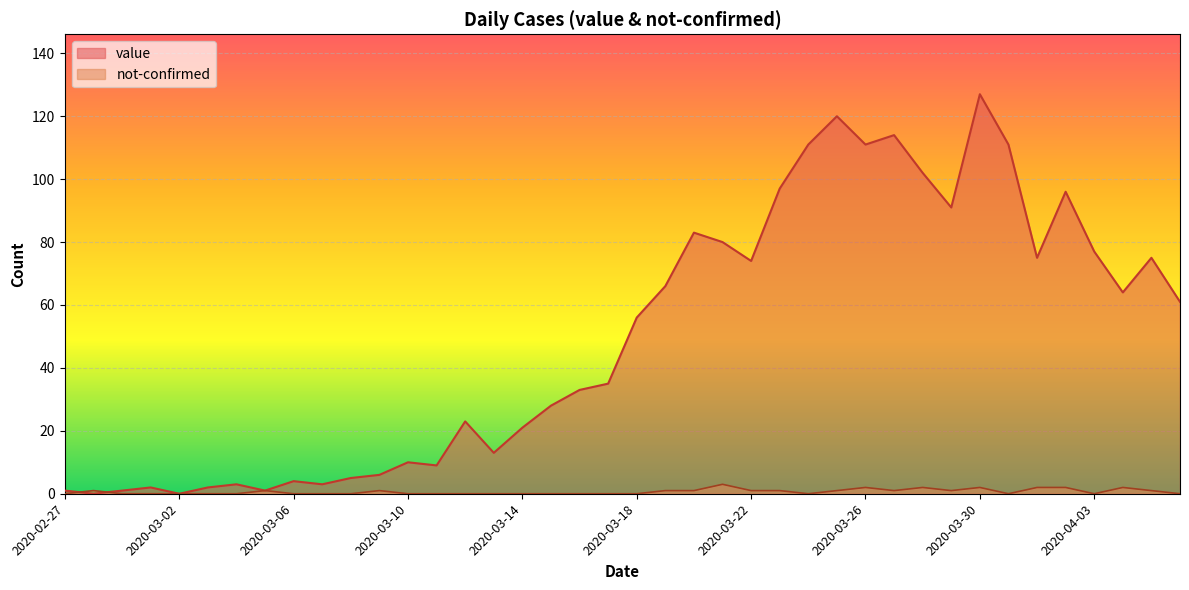

Is it true that value equals 108 at 2020-03-19?

False